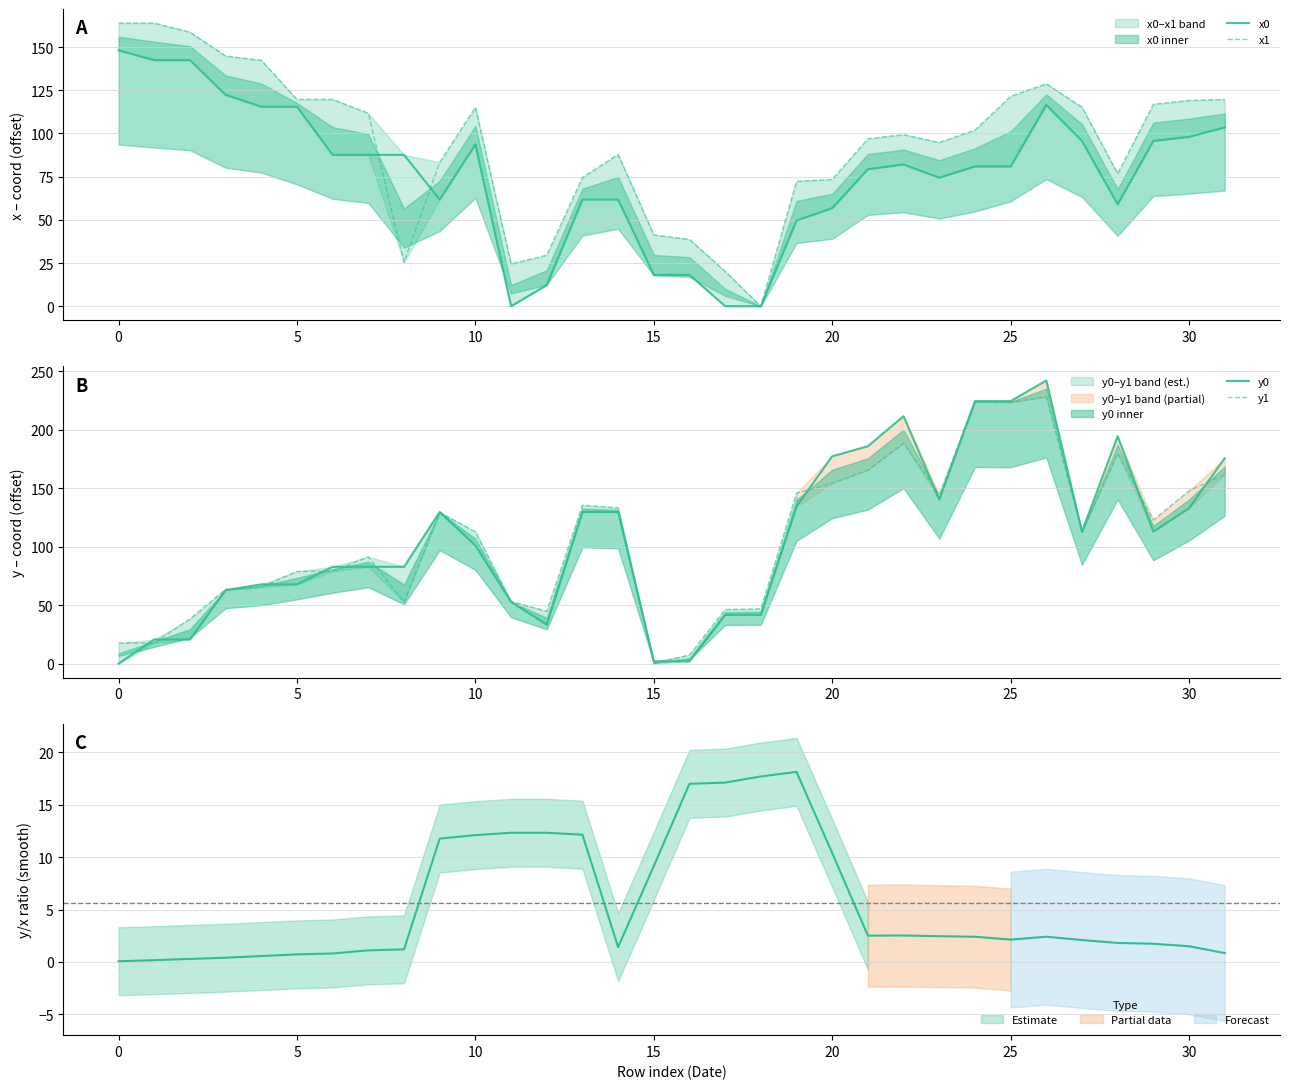

Count the number of data series in this chart.

4